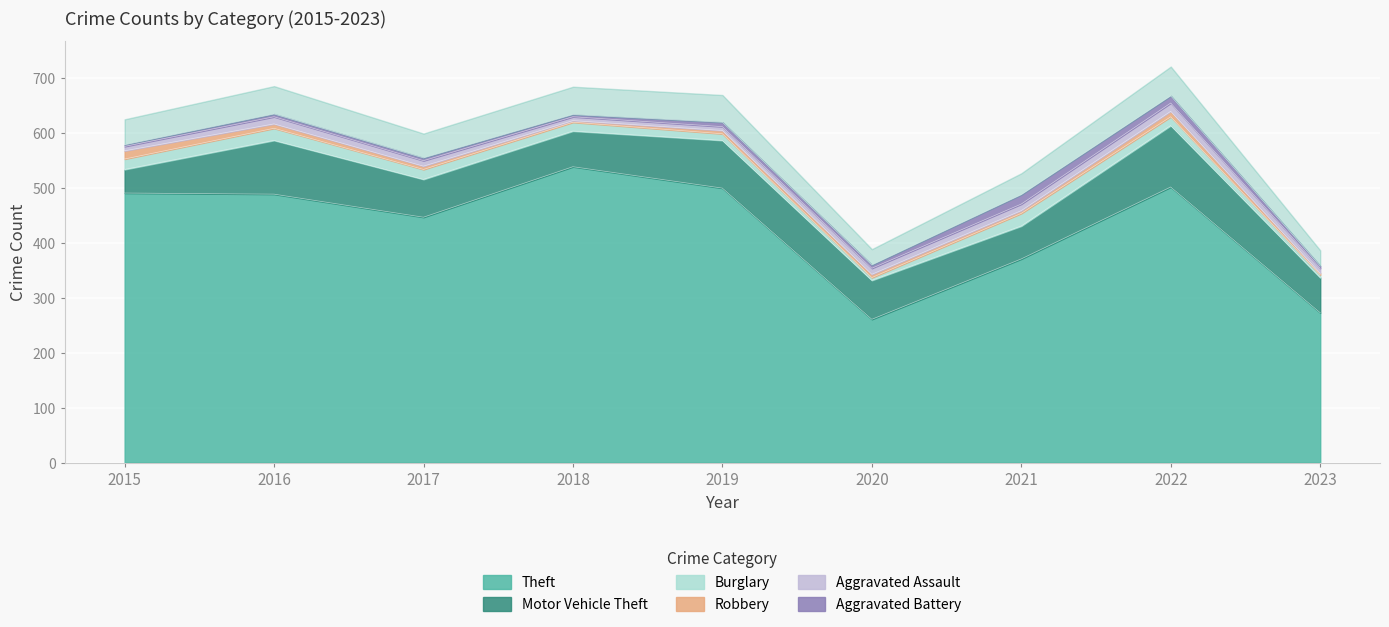

What is the value of the Robbery point at the 7th from the left?

5